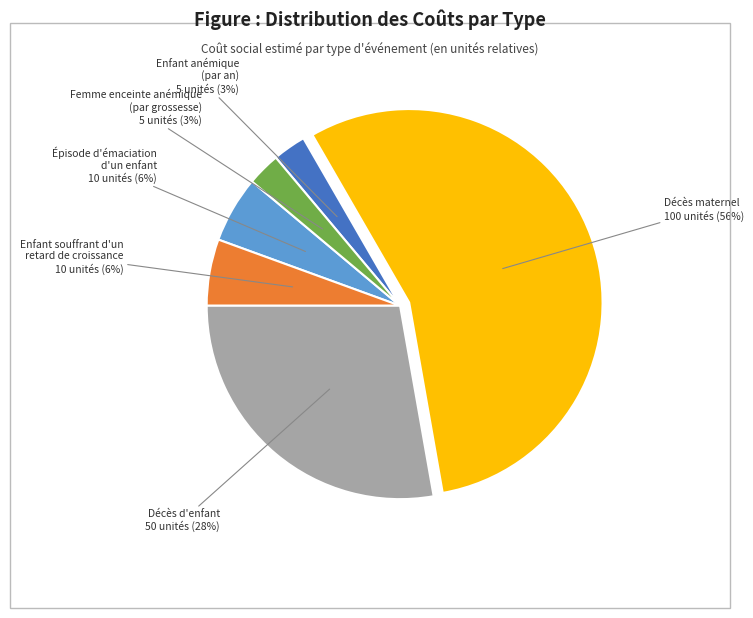

Is it true that Décès maternel is 66% of the pie?

False